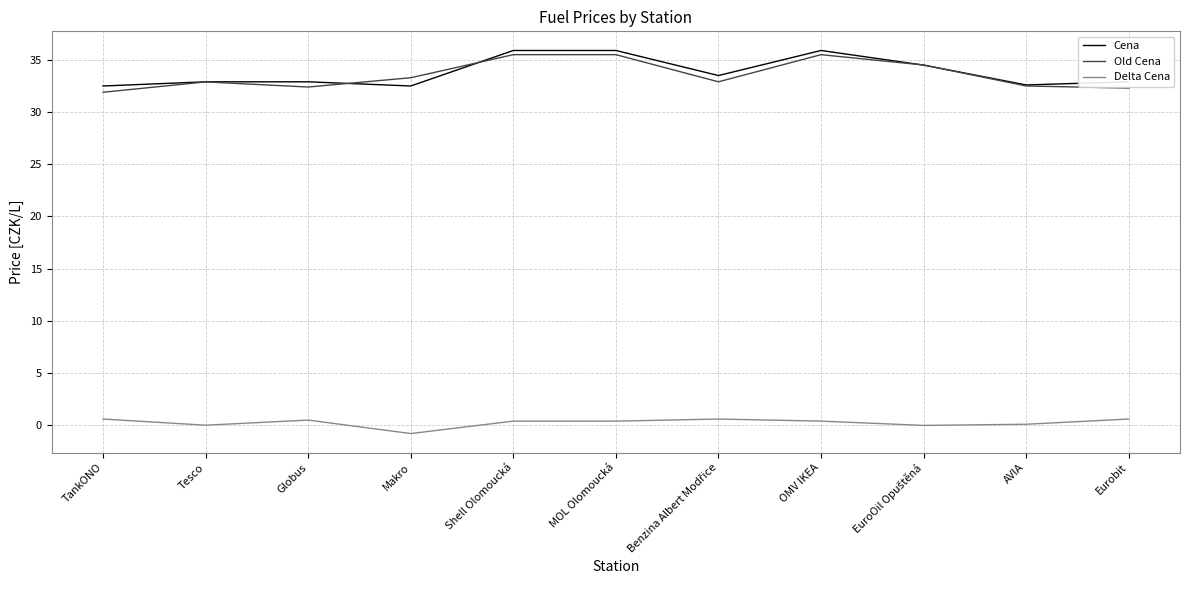

True or false: Delta Cena and Cena intersect in this chart.

False